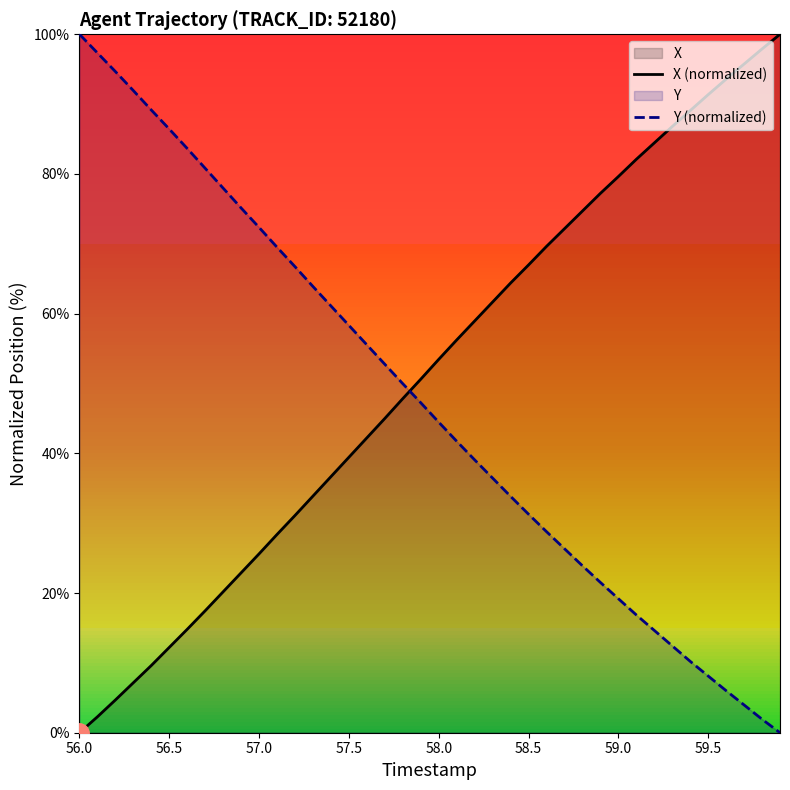

What is the sum of all X (normalized) values?

2048.1